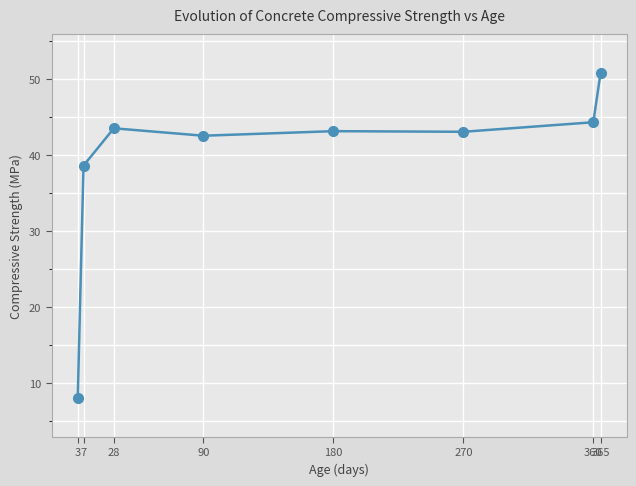

The chart shows a value of 43.0 at 270. True or false?

True